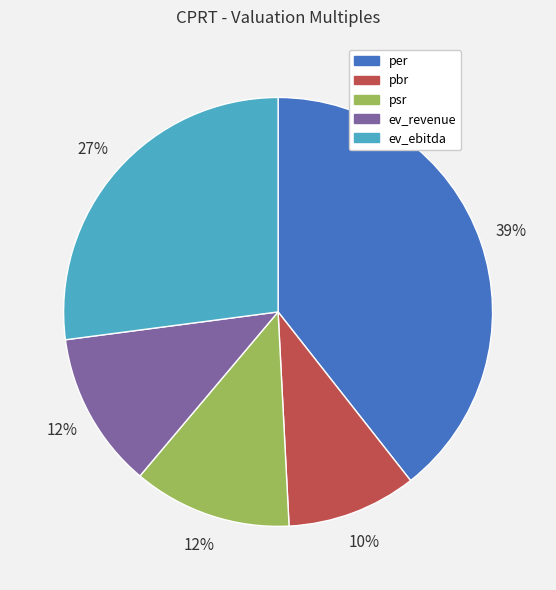

Is ev_revenue the majority of the pie?

No